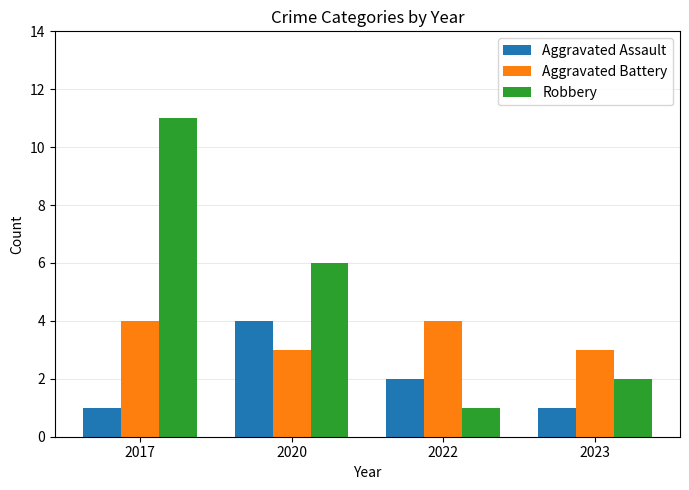

What are all the series names shown in the legend?

Aggravated Assault, Aggravated Battery, Robbery